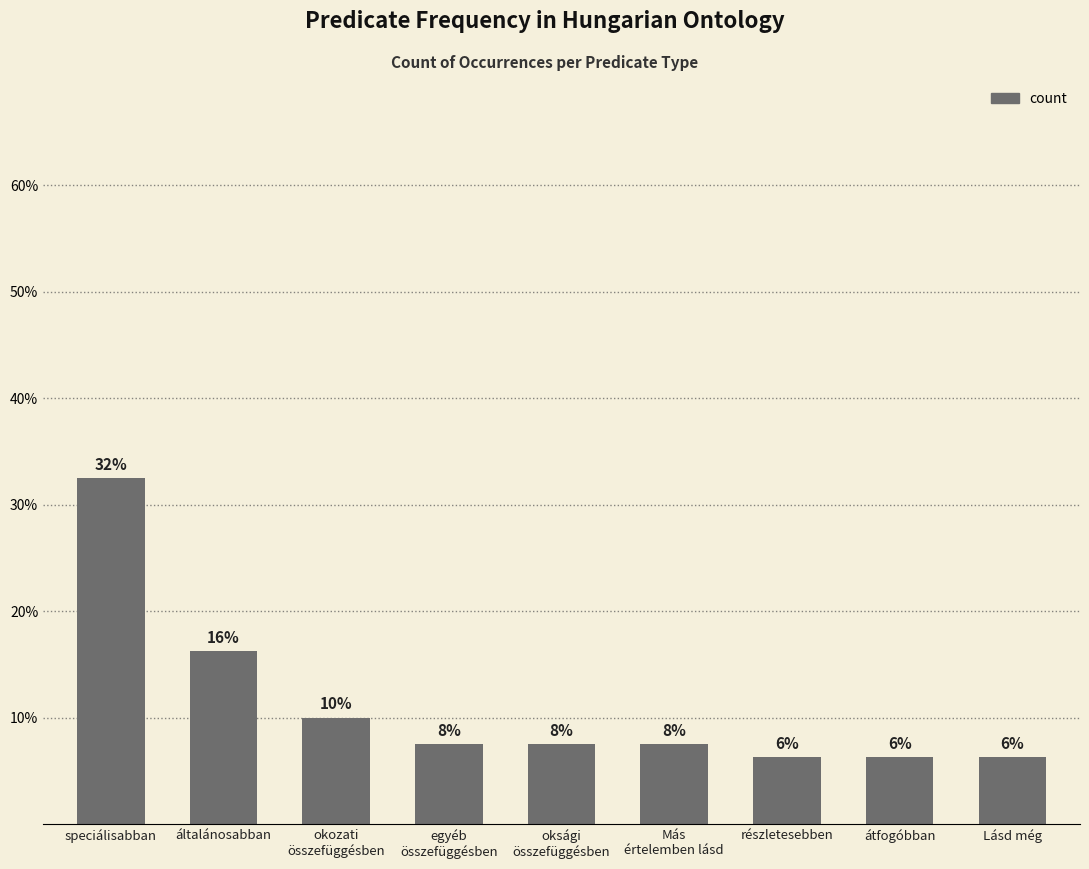

Reading left to right, transcribe all the data shown in this chart.

32.5	16.2	10.0	7.5	7.5	7.5	6.2	6.2	6.2